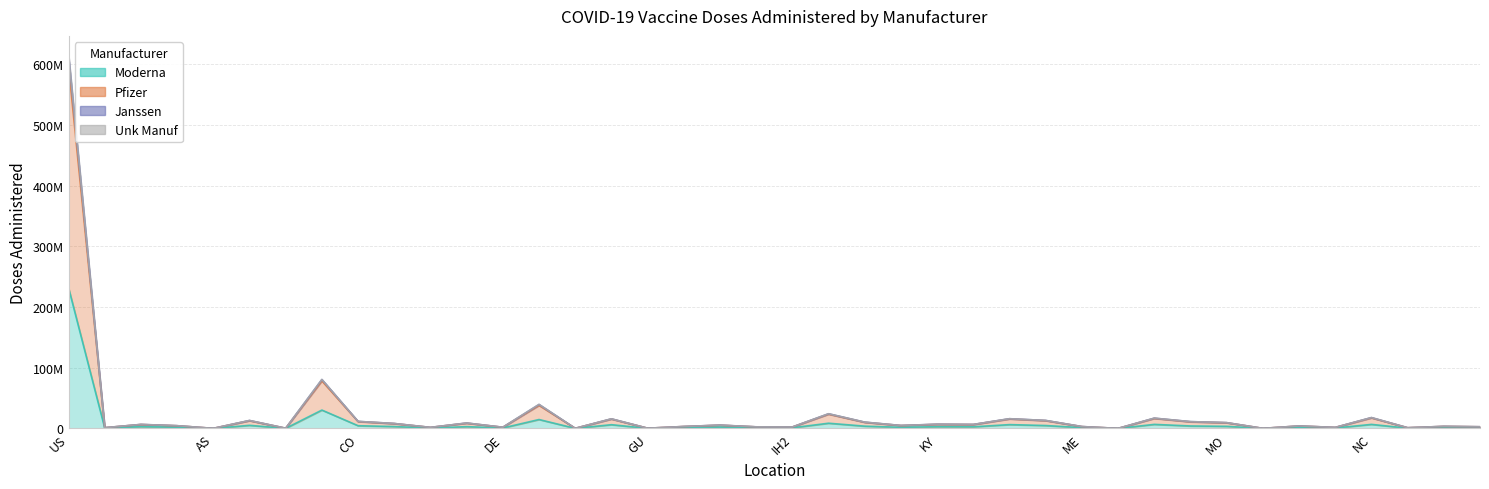

At which category does Administered_Pfizer reach its first local peak?

AL